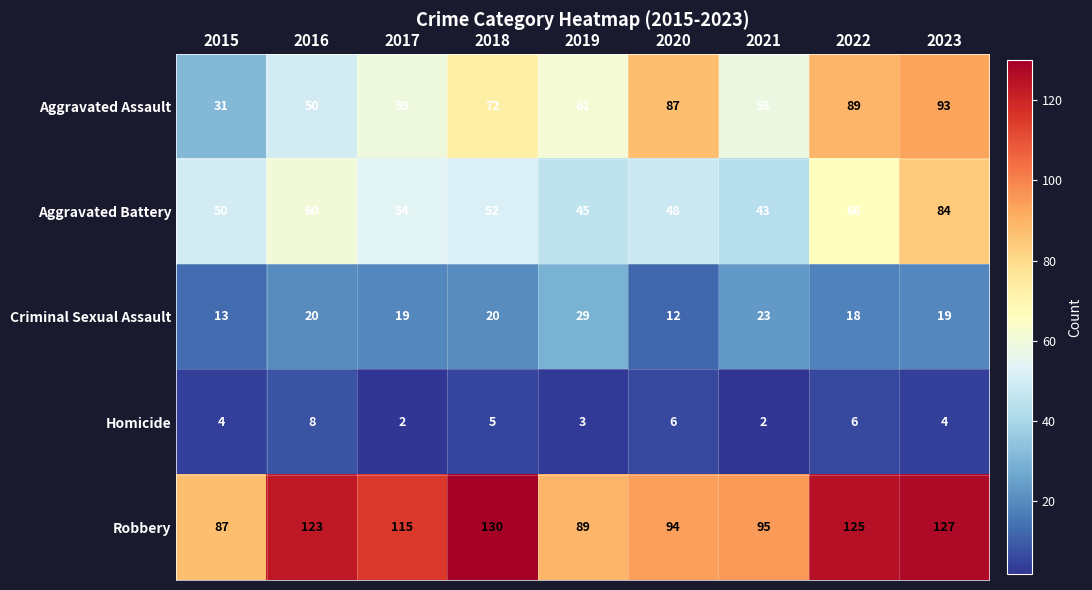

Which series has the largest range (max minus min)?

Aggravated Assault